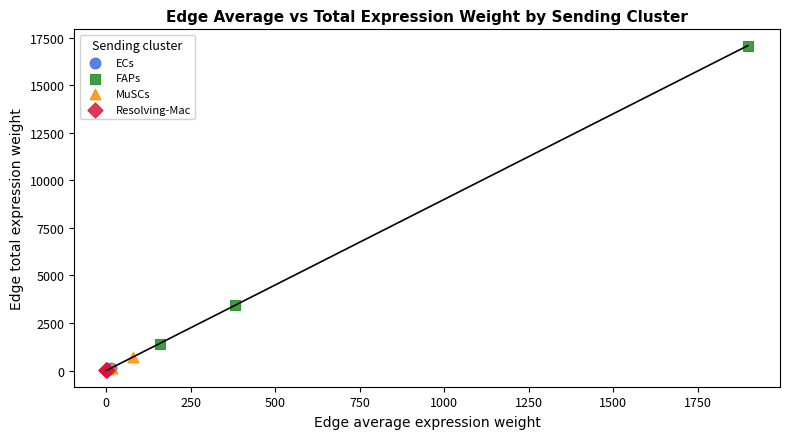

Which series has the widest spread of Y values?

FAPs